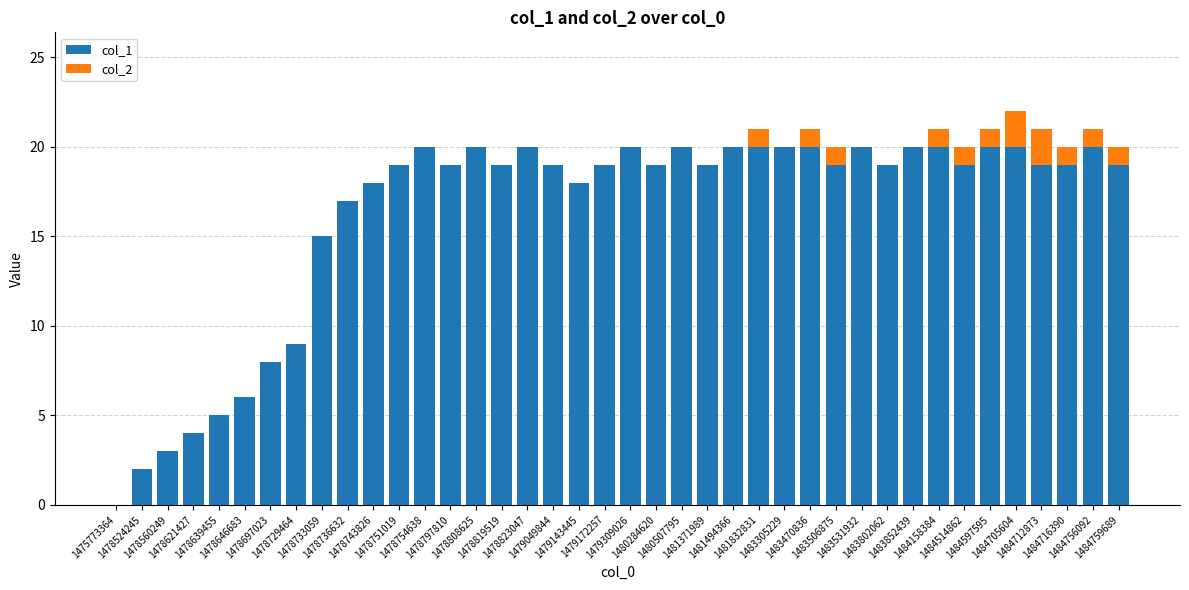

Between 1484158384 and 1484705604, which is larger?

1484158384